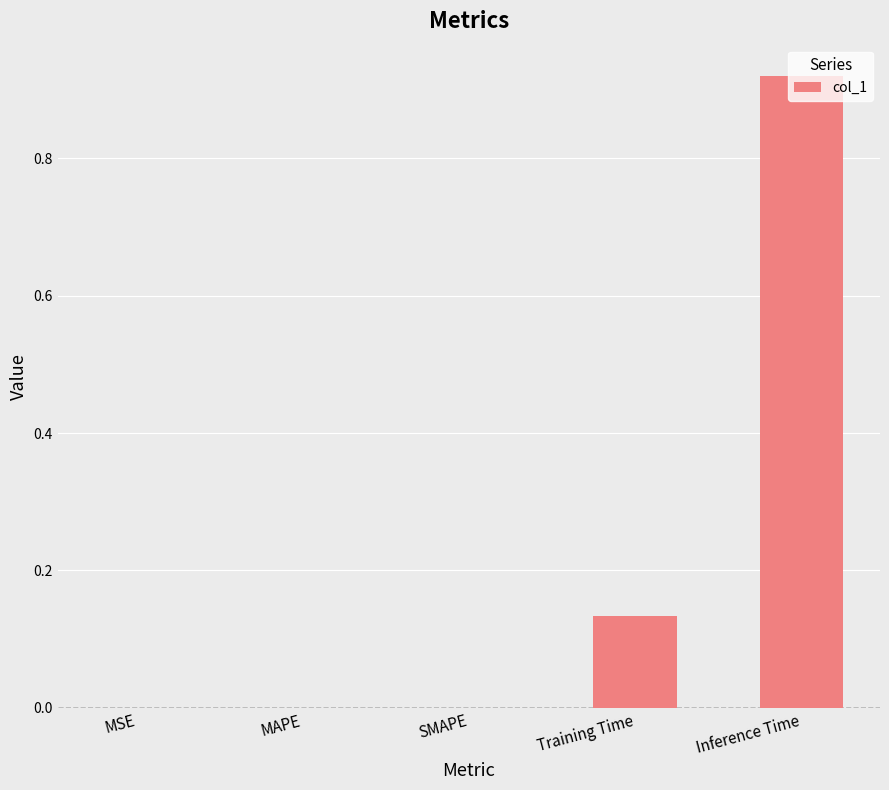

Which category has the highest value across all series?

Inference Time